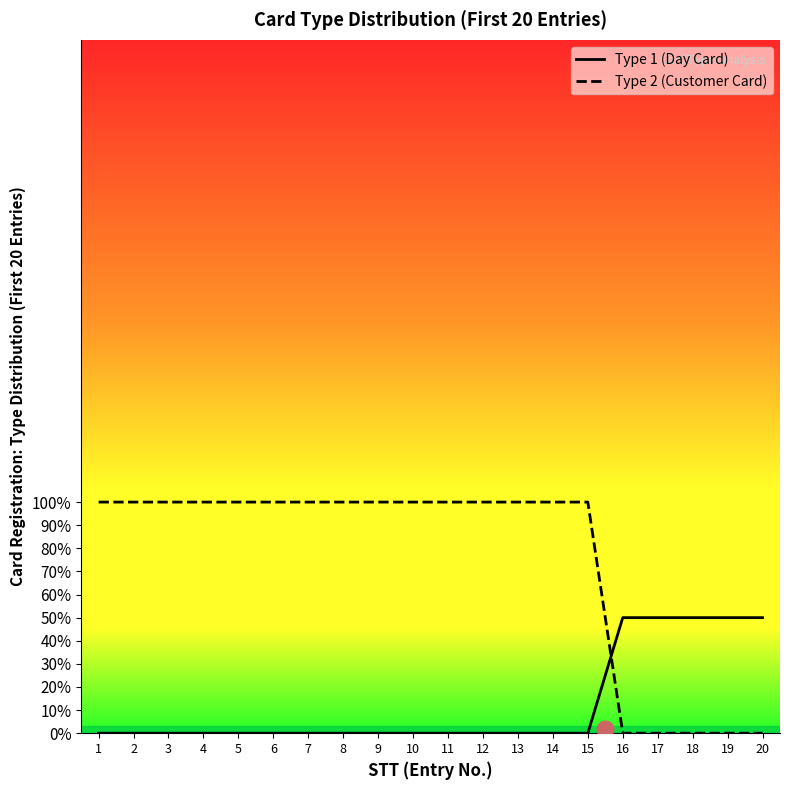

True or false: Type 2 (Customer Card) has more than 0 points higher than both neighbors.

False